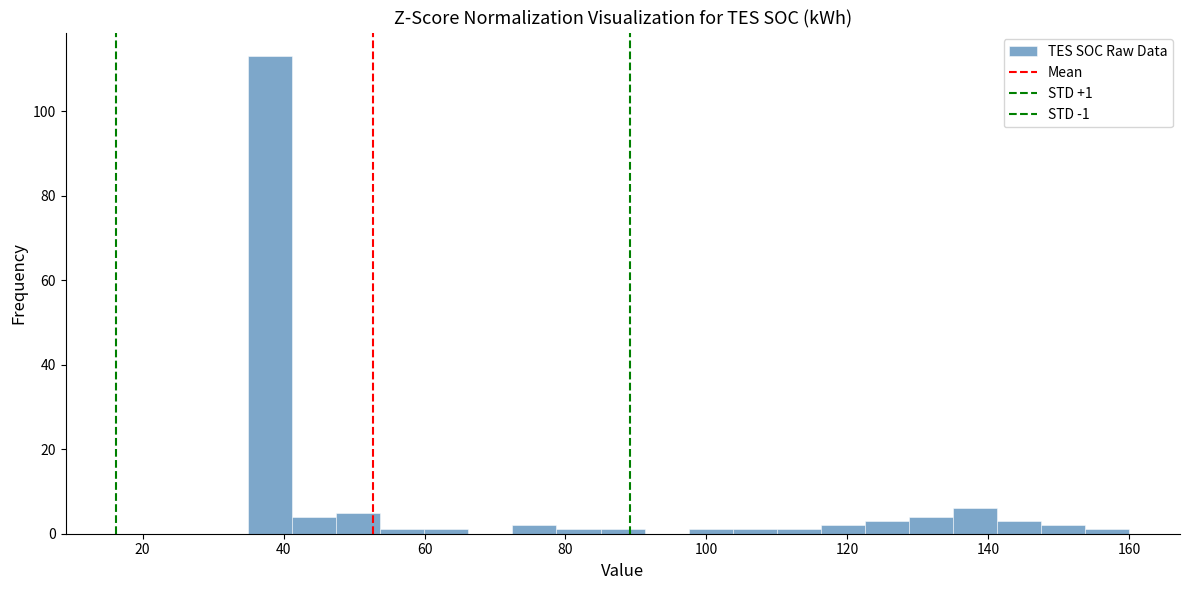

Read against the x-axis, roughly where is the centre of the tallest bar?

38